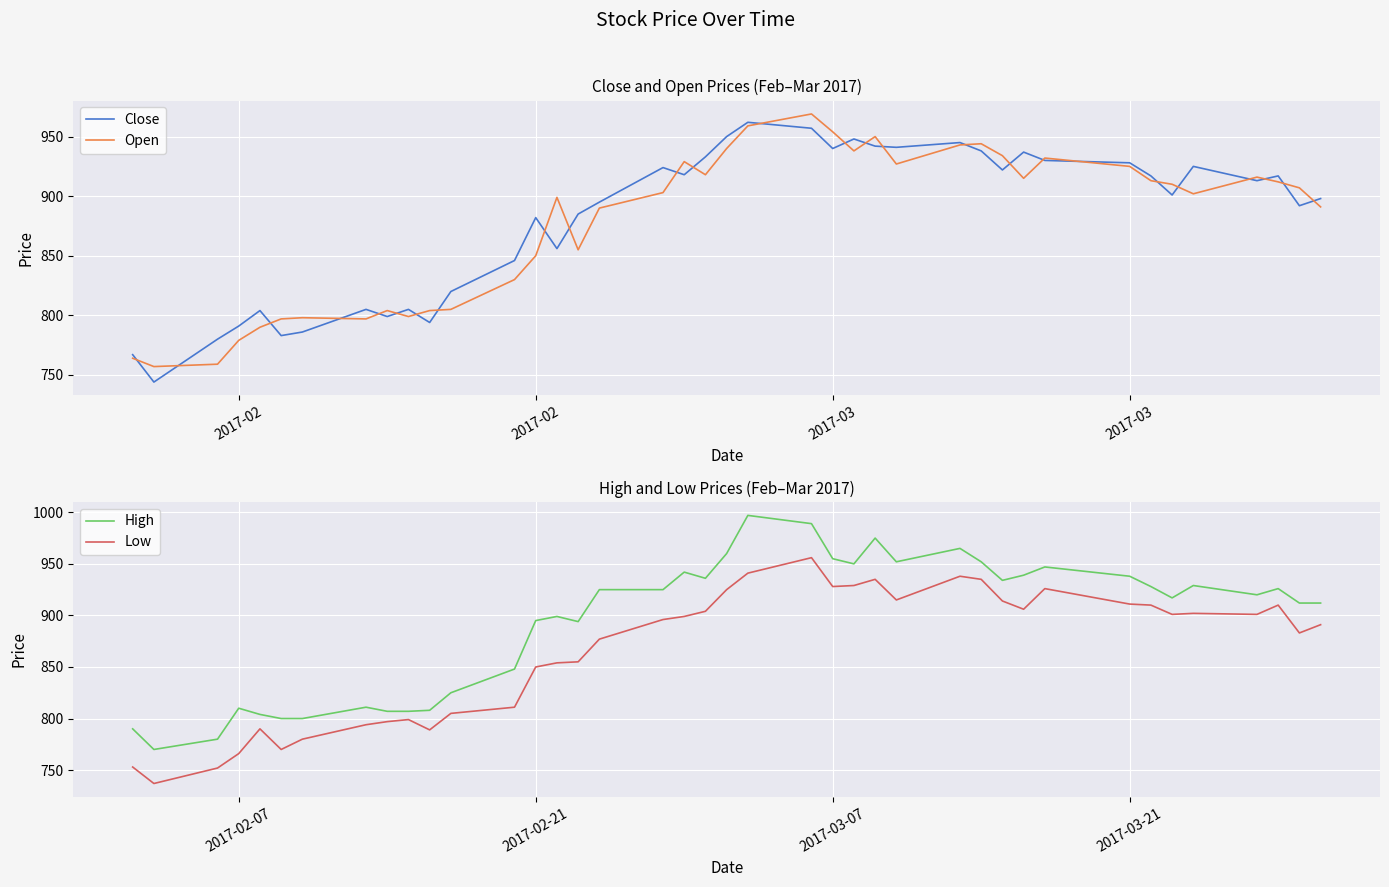

True or false: Low has a value of 928 at 2017-03-07.

True